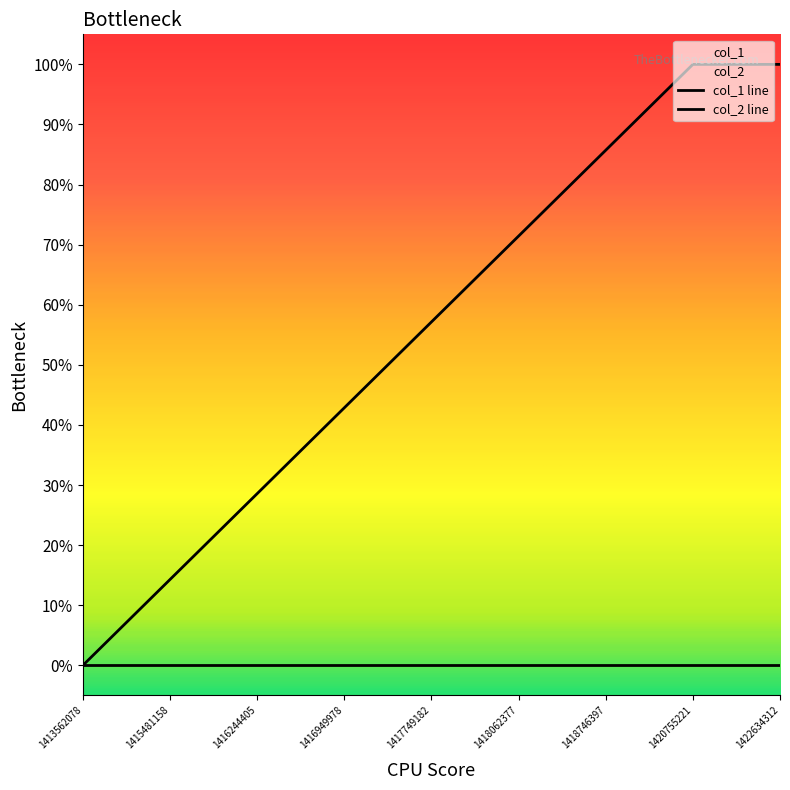

The value at 1415481158 is 0.0. True or false?

False